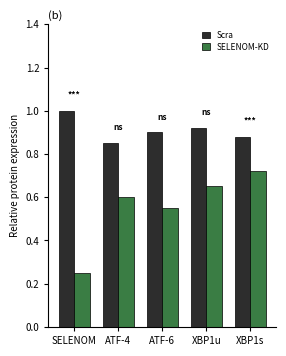

Is the value of SELENOM-KD at XBP1s greater than the value of Scra at XBP1u?

No